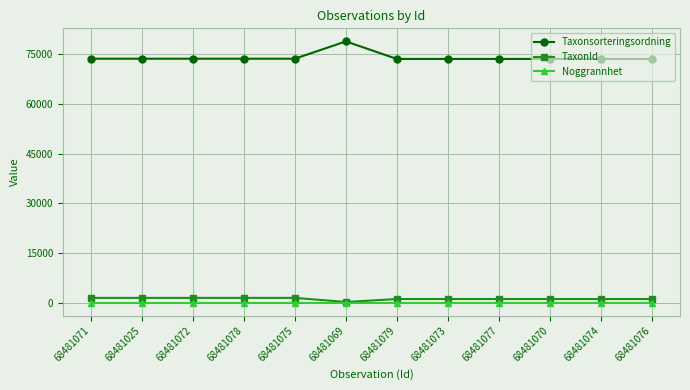

Which series has the largest total across all categories?

Taxonsorteringsordning